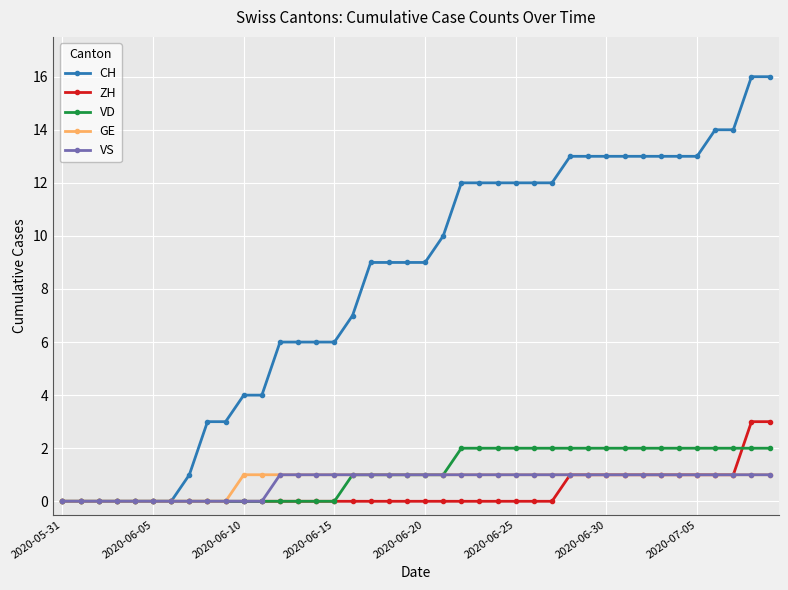

What is the value of the GE point at the 30th from the left?

1